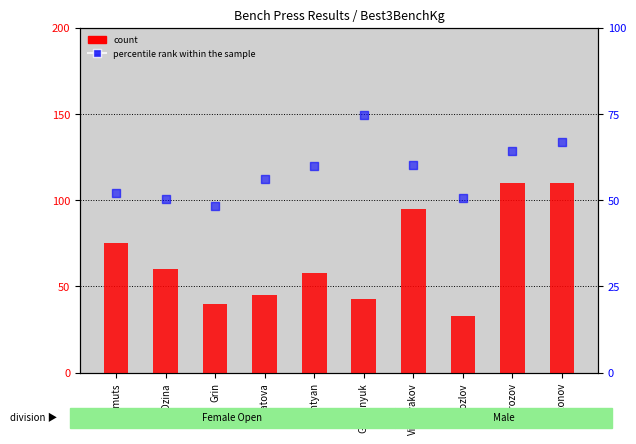

At how many categories does at least one series exceed 106?

2